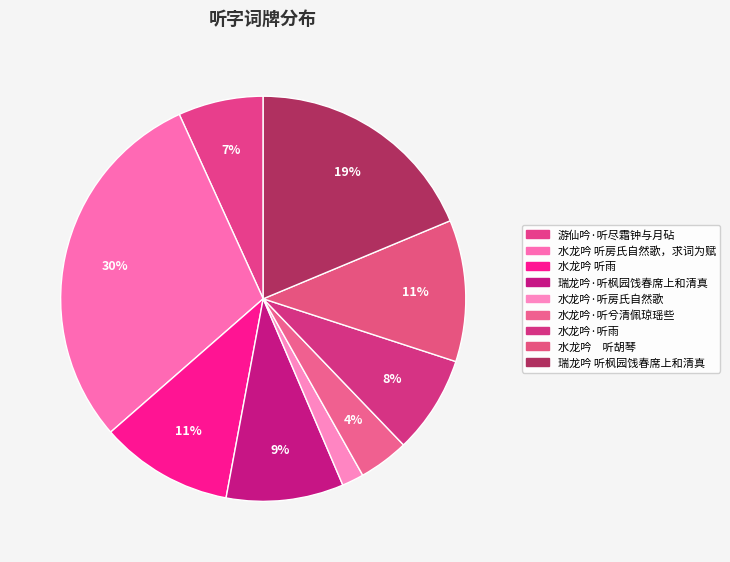

Is the sum of 水龙吟·听兮清佩琼瑶些 and 水龙吟 听雨 greater than half?

No